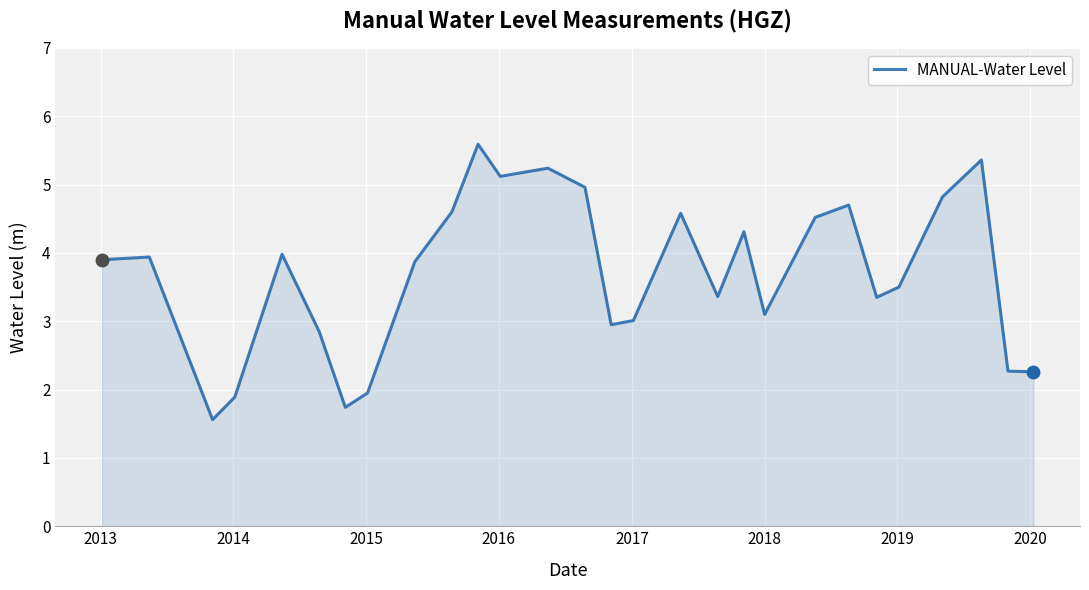

What is the maximum value shown in the chart?

5.6